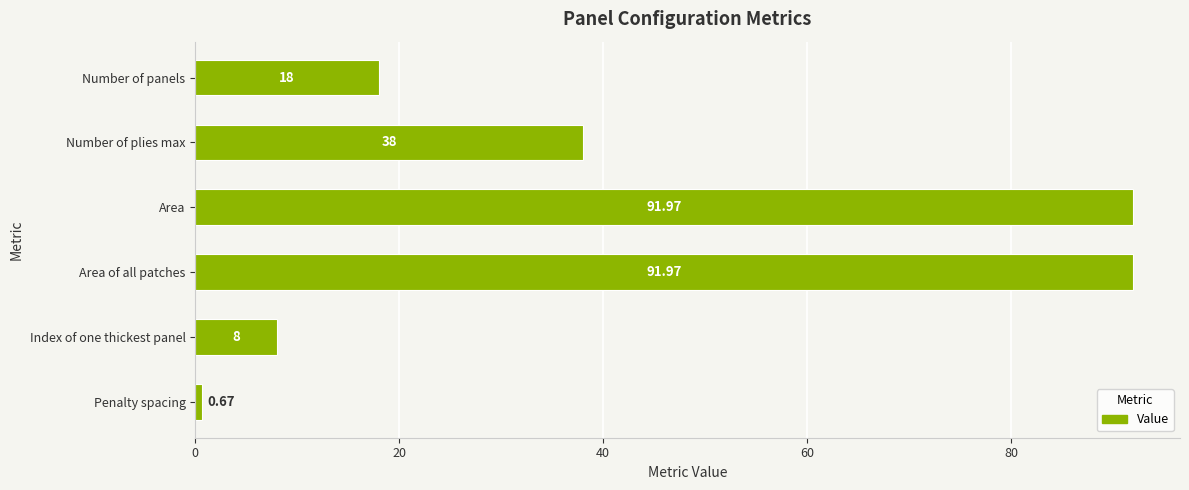

At which label is the value closest to 46?

Number of plies max